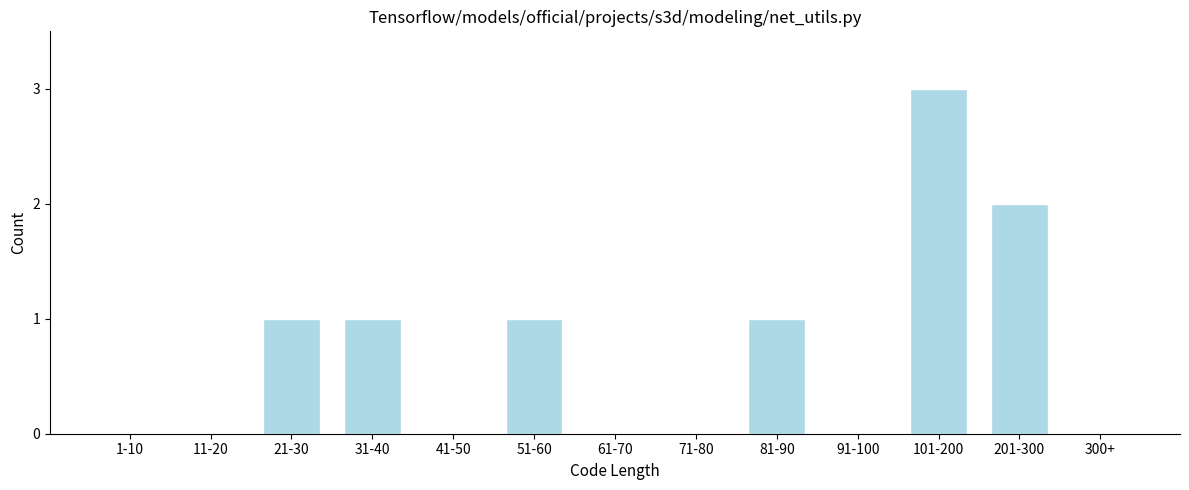

Reading right to left, extract all data points from this chart.

300+=0	201-300=2	101-200=3	91-100=0	81-90=1	71-80=0	61-70=0	51-60=1	41-50=0	31-40=1	21-30=1	11-20=0	1-10=0